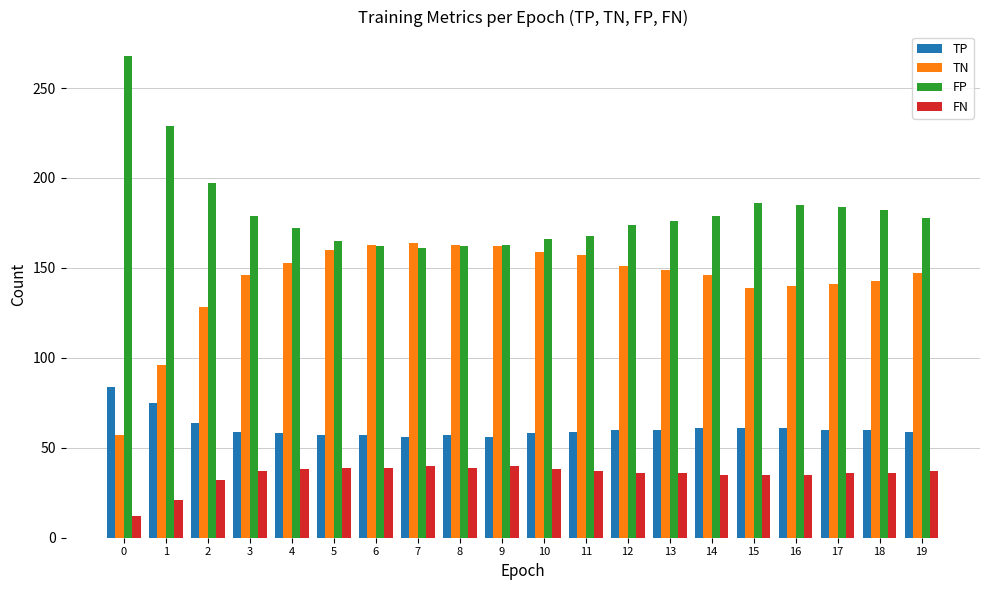

What value does the FP series have at 18, to the nearest 5?

180